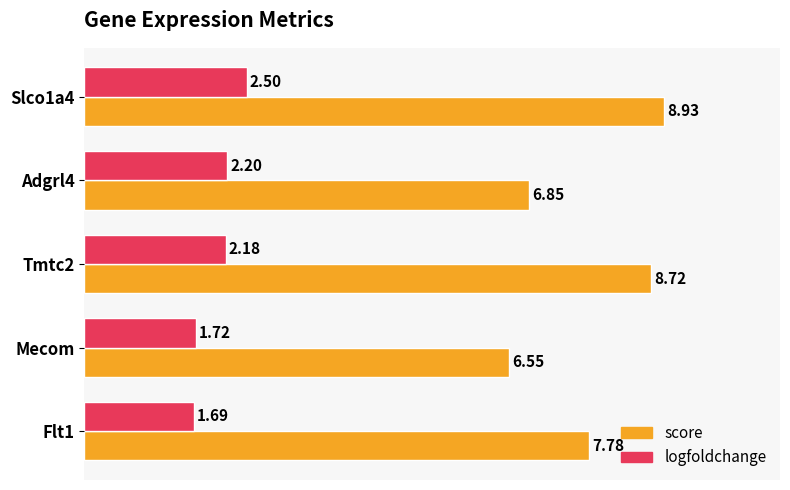

List the series in order of their overall mean, highest first.

score, logfoldchange